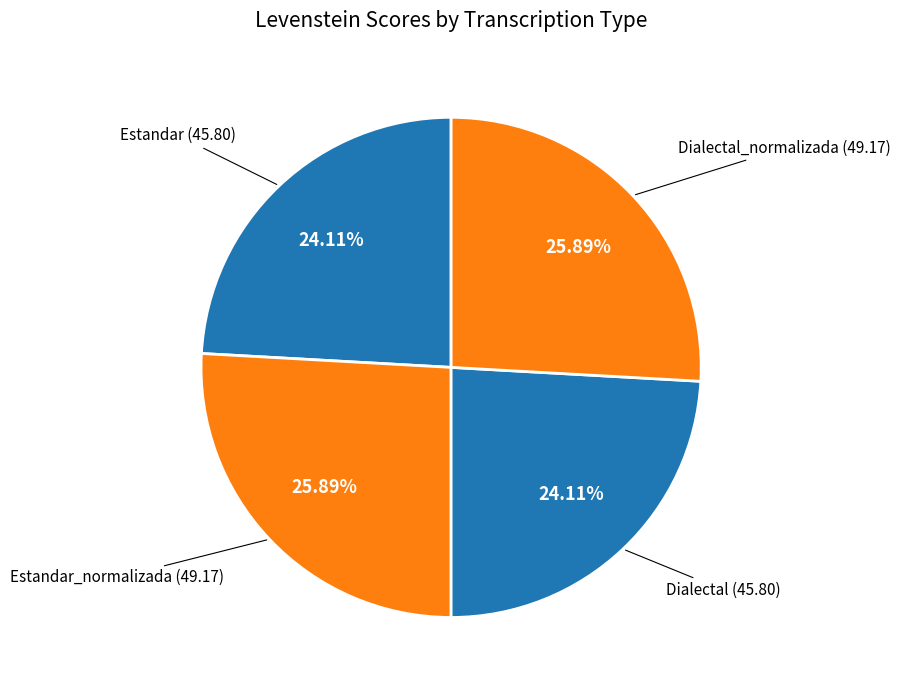

How many segments does this pie chart have?

4